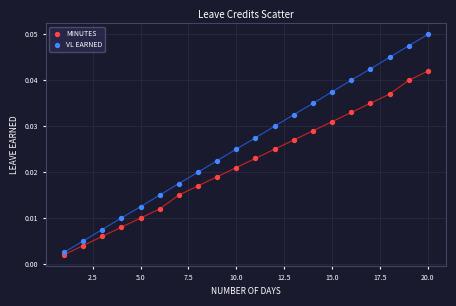

What are all the series names shown in the legend?

MINUTES, VL EARNED